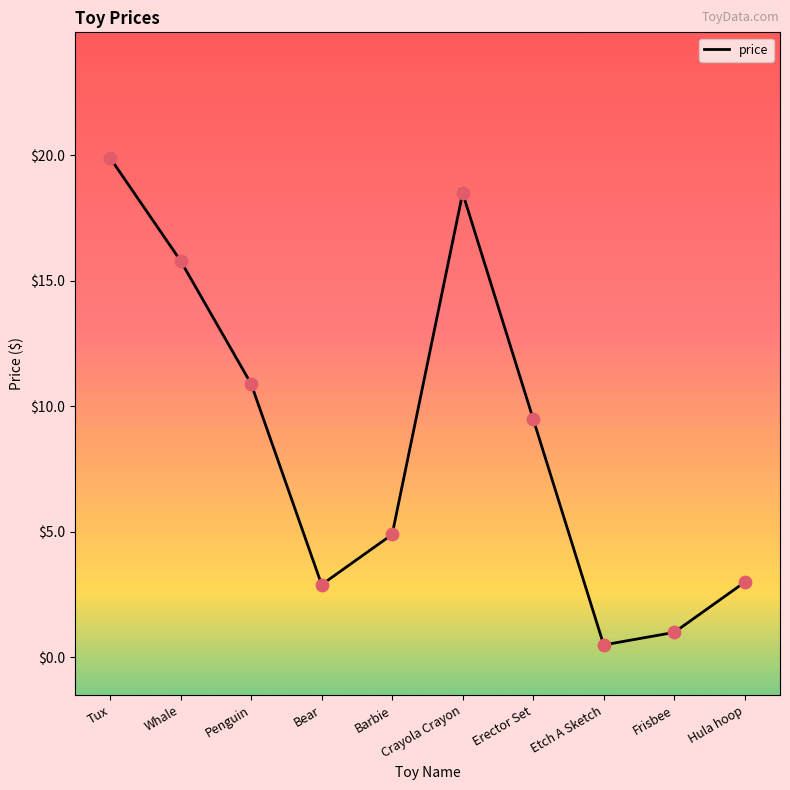

Which has a higher value, Crayola Crayon or Penguin?

Crayola Crayon